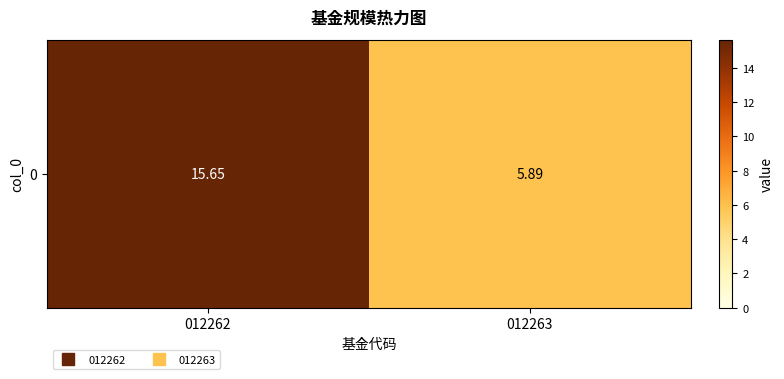

What is the change in value from 012262 to 012263?

-9.8